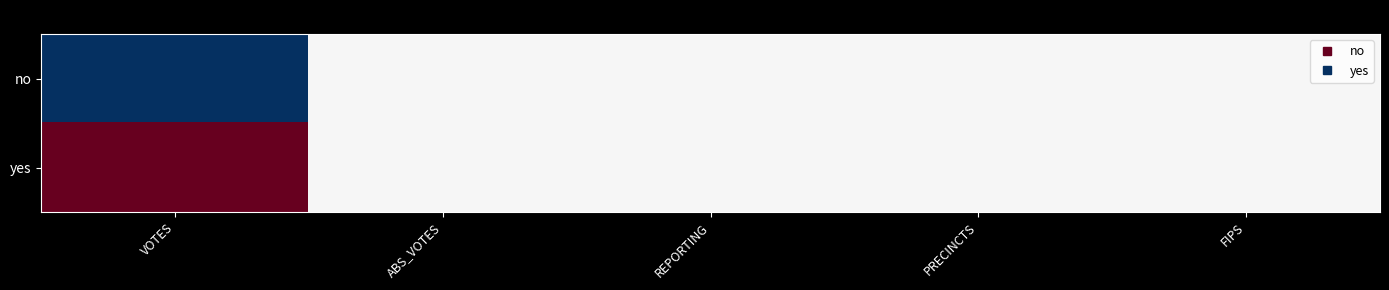

Between PRECINCTS and REPORTING, which is larger?

PRECINCTS